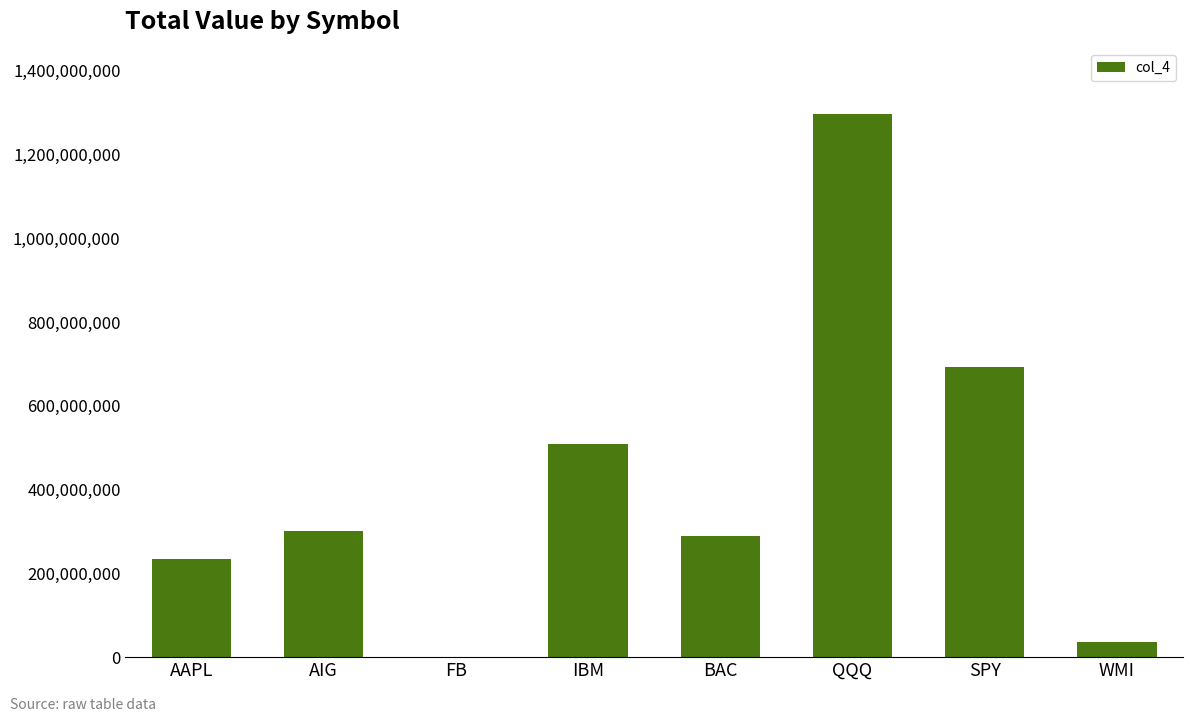

Which label corresponds to the largest value in the chart?

QQQ